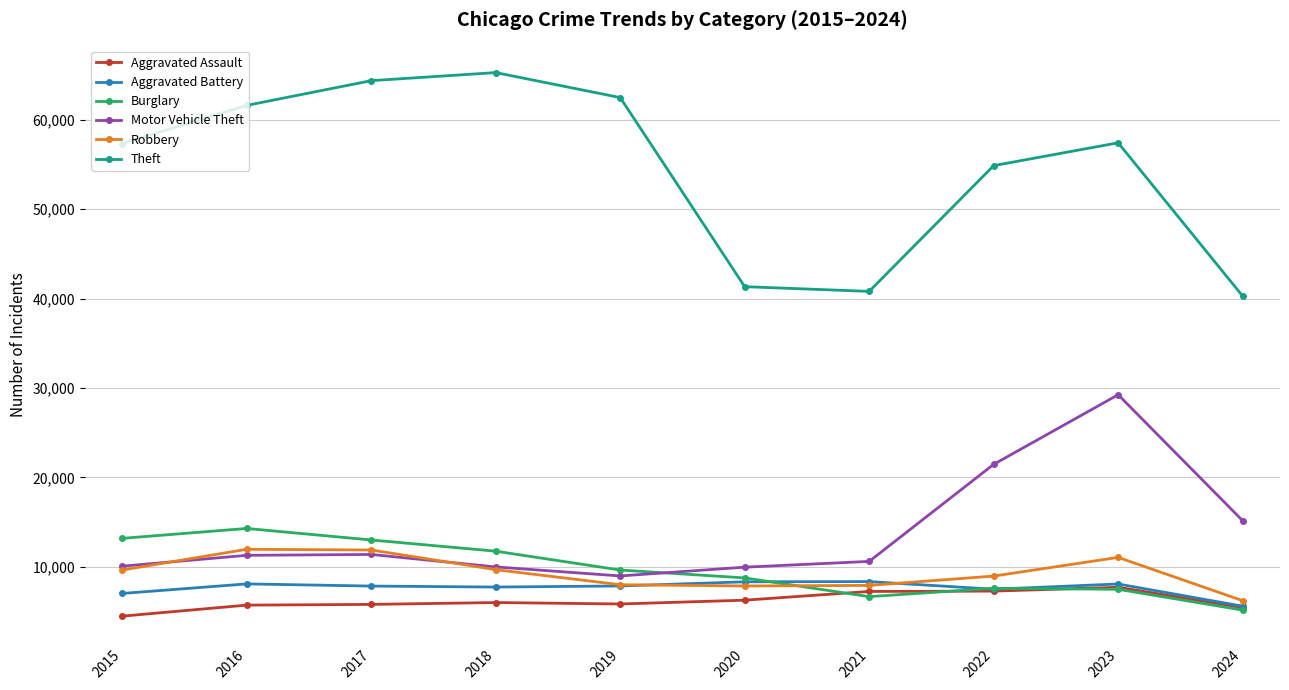

What is the sum of the Burglary values at 2019 and 2015?

22822